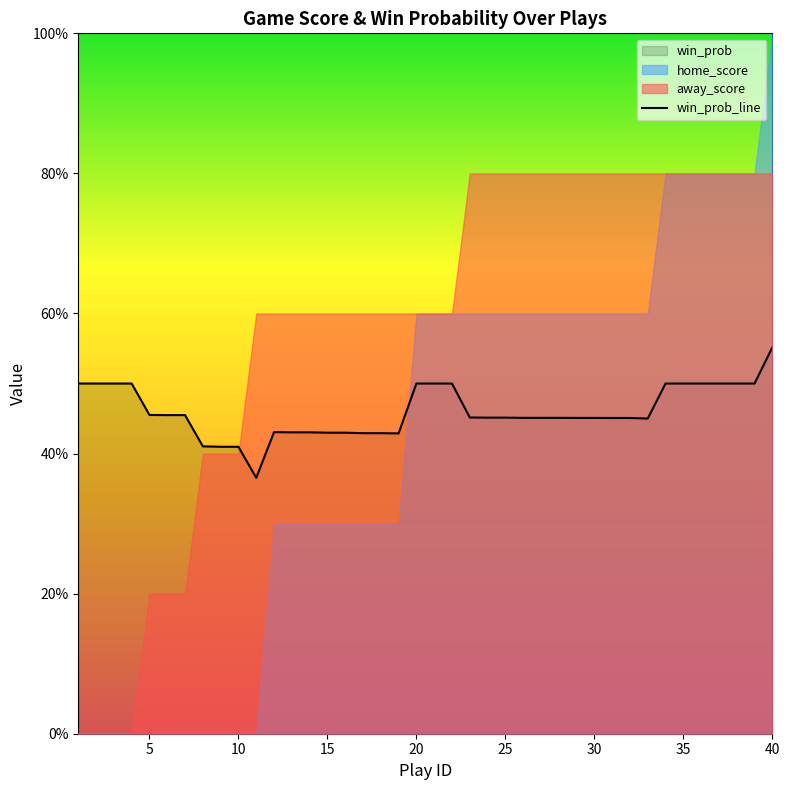

Reading left to right, extract all data points from this chart.

0.5	0.5	0.5	0.5	0.5	0.5	0.5	0.4	0.4	0.4	0.4	0.4	0.4	0.4	0.4	0.4	0.4	0.4	0.4	0.5	0.5	0.5	0.5	0.5	0.5	0.5	0.5	0.5	0.5	0.5	0.5	0.5	0.5	0.5	0.5	0.5	0.5	0.5	0.5	0.6